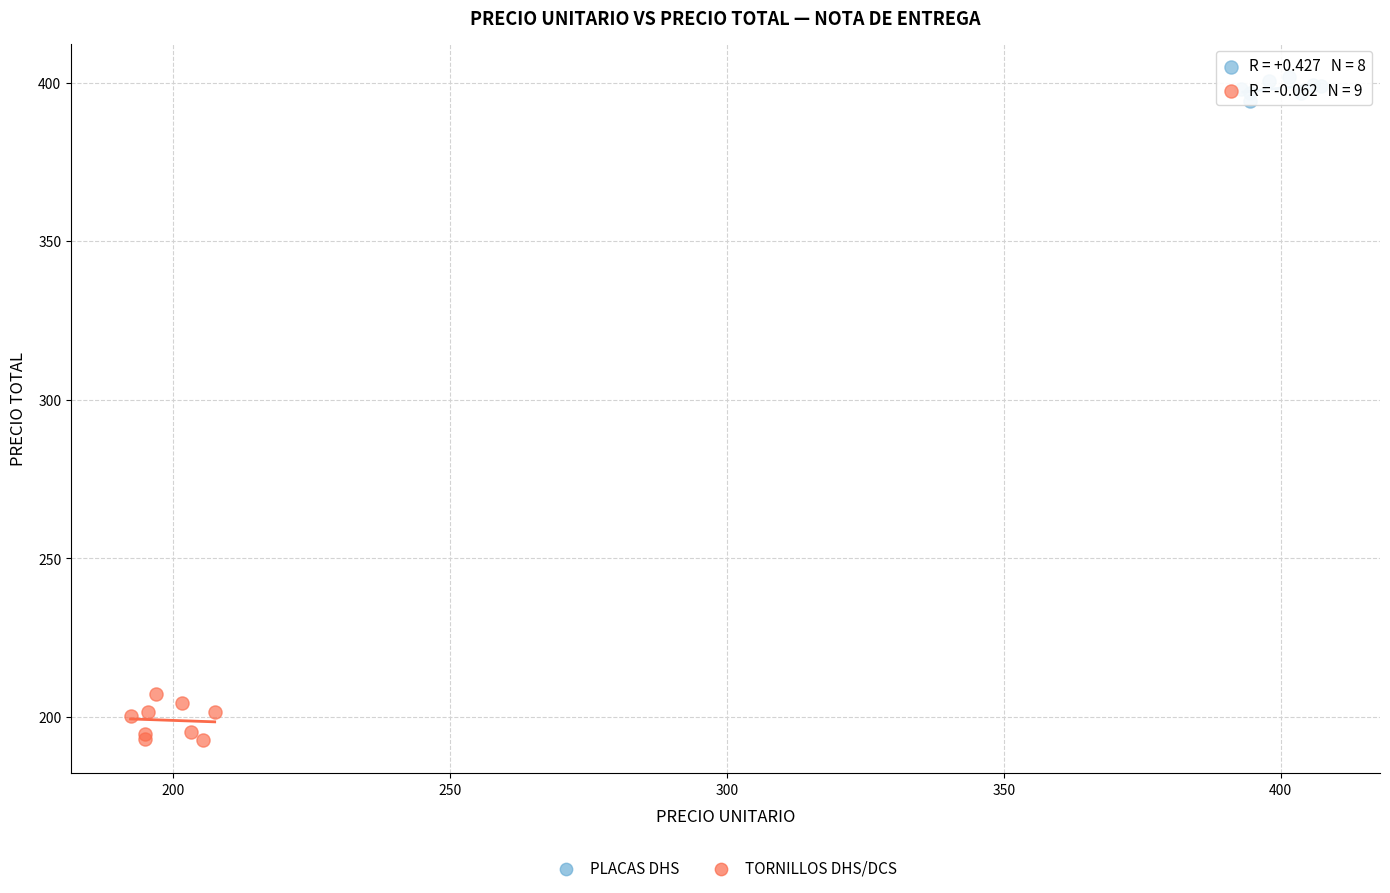

Which series contains the highest Y value?

PLACAS DHS